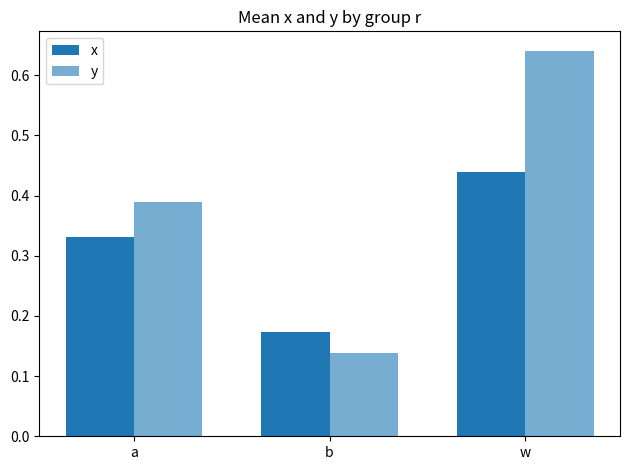

Which category has the highest value in the y series?

w